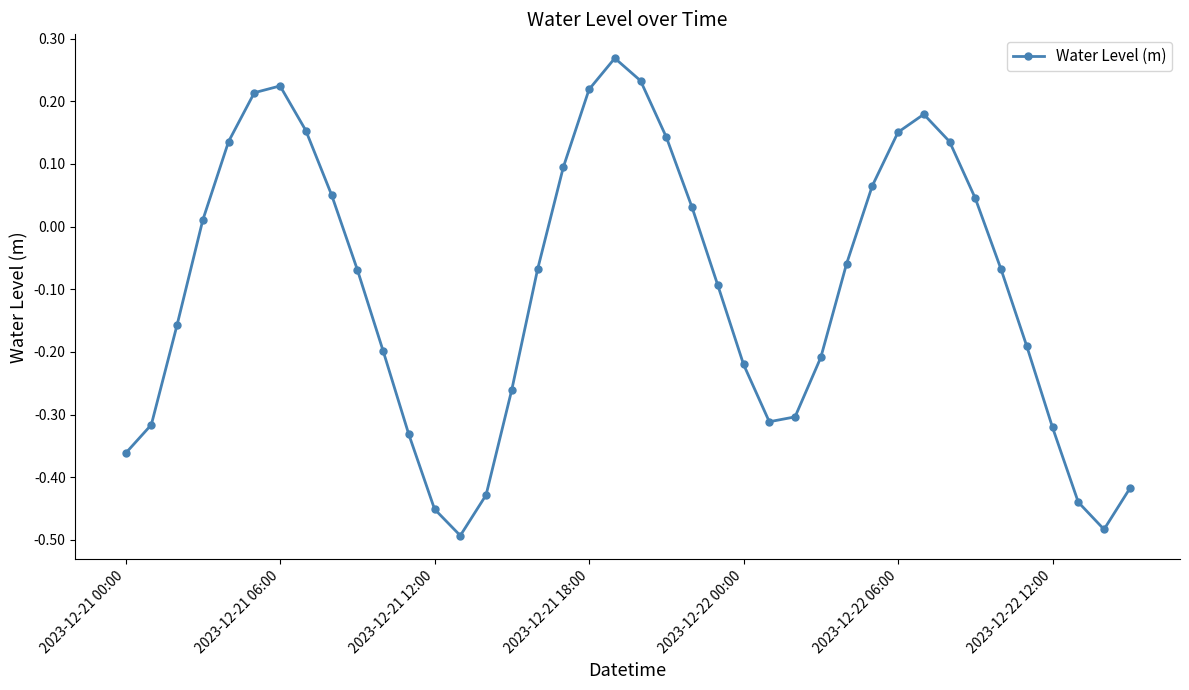

What is the difference between the maximum and minimum values?

0.8